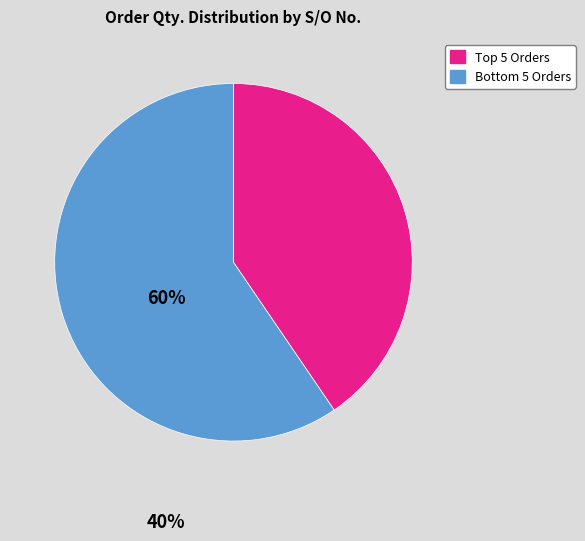

Which slice is the largest?

Bottom 5 Orders